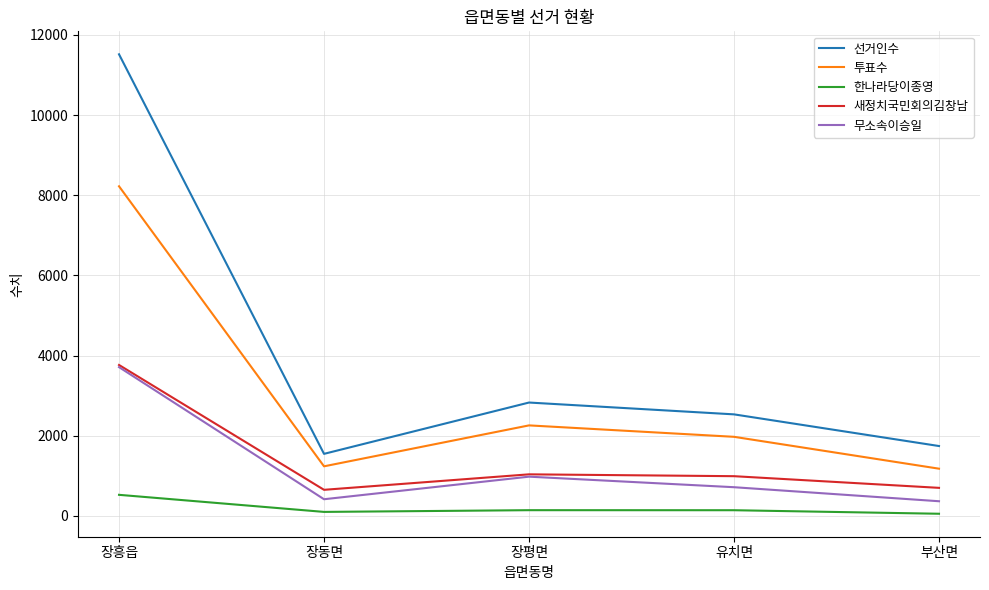

Between 장흥읍 and 장평면, which series saw the biggest shift?

선거인수